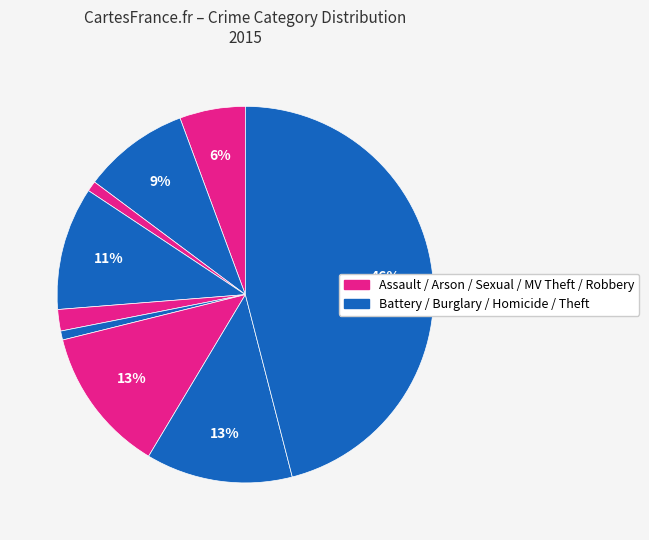

Count the number of slices in the pie.

9